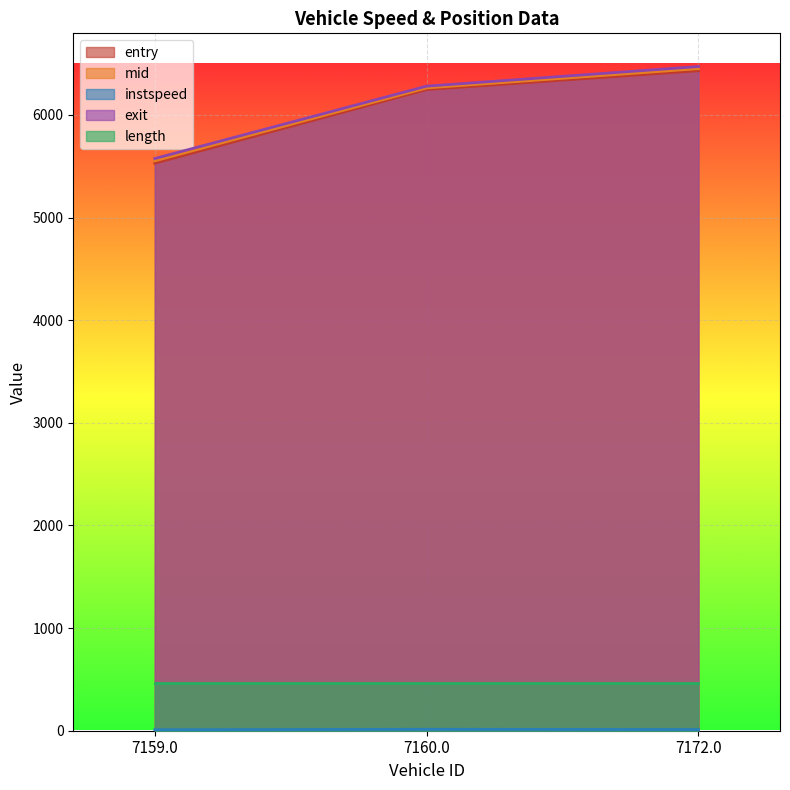

What is the difference between the second highest and minimum values in the instspeed series?

2.1